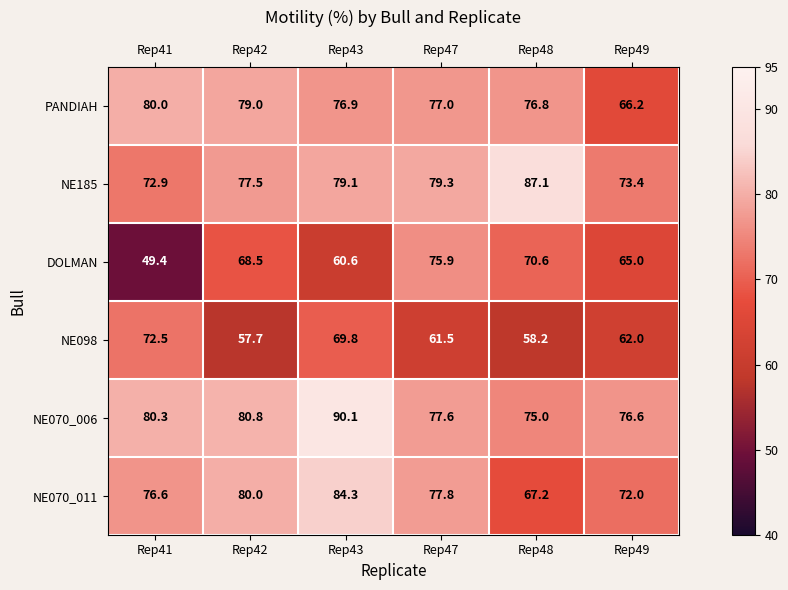

The NE070_006 series shows 90.1 at Rep43. True or false?

True